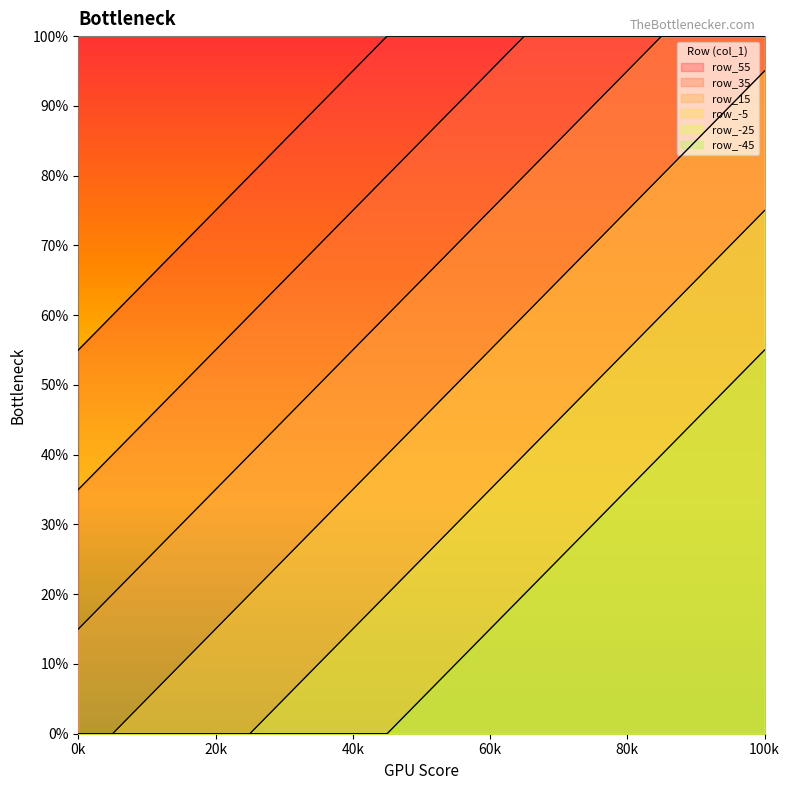

What value does the row_-25 series have at 55?

0.3